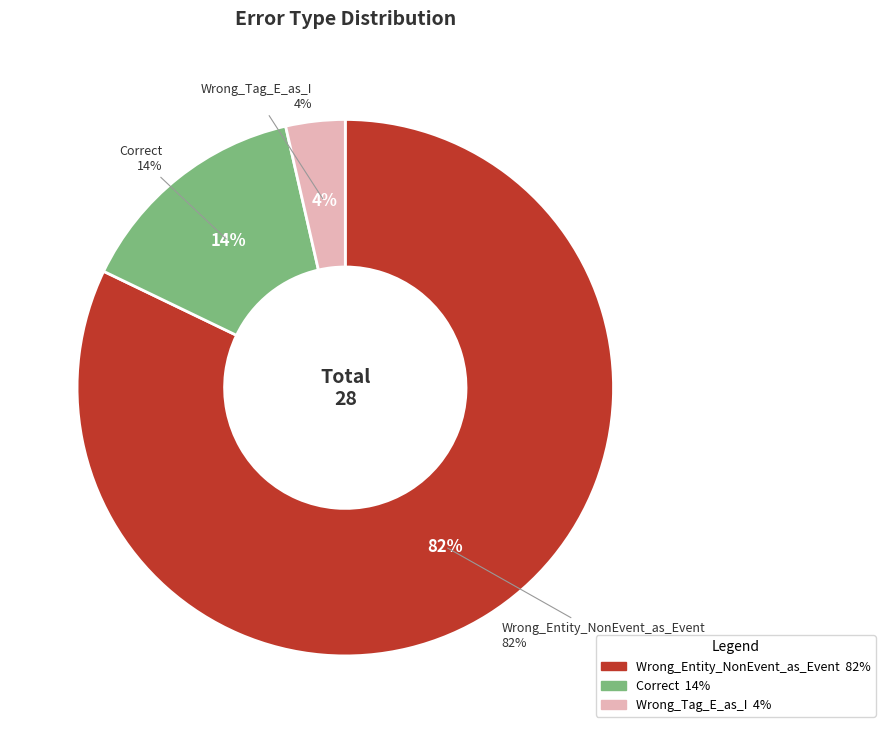

How many slices are in this pie chart?

3